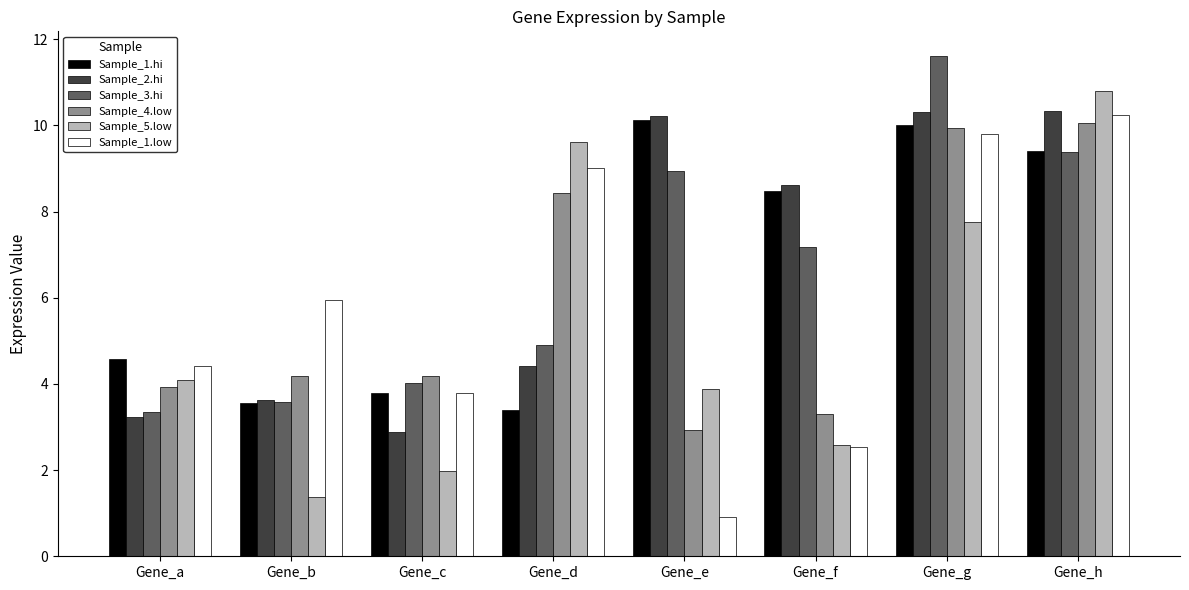

Which category has the highest value in the Sample_3.hi series?

Gene_g